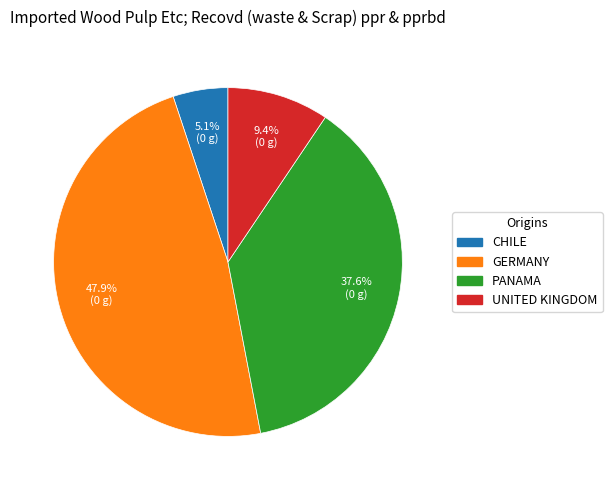

Does any single category account for the majority?

No